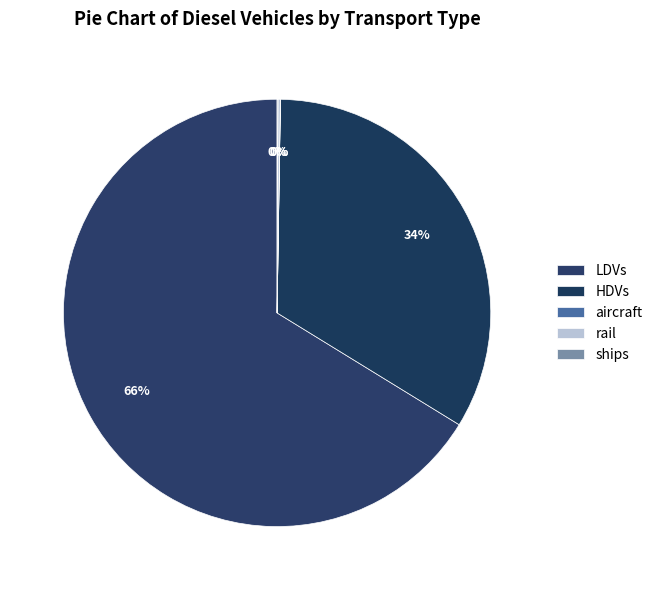

Is it true that HDVs is 34% of the pie?

True